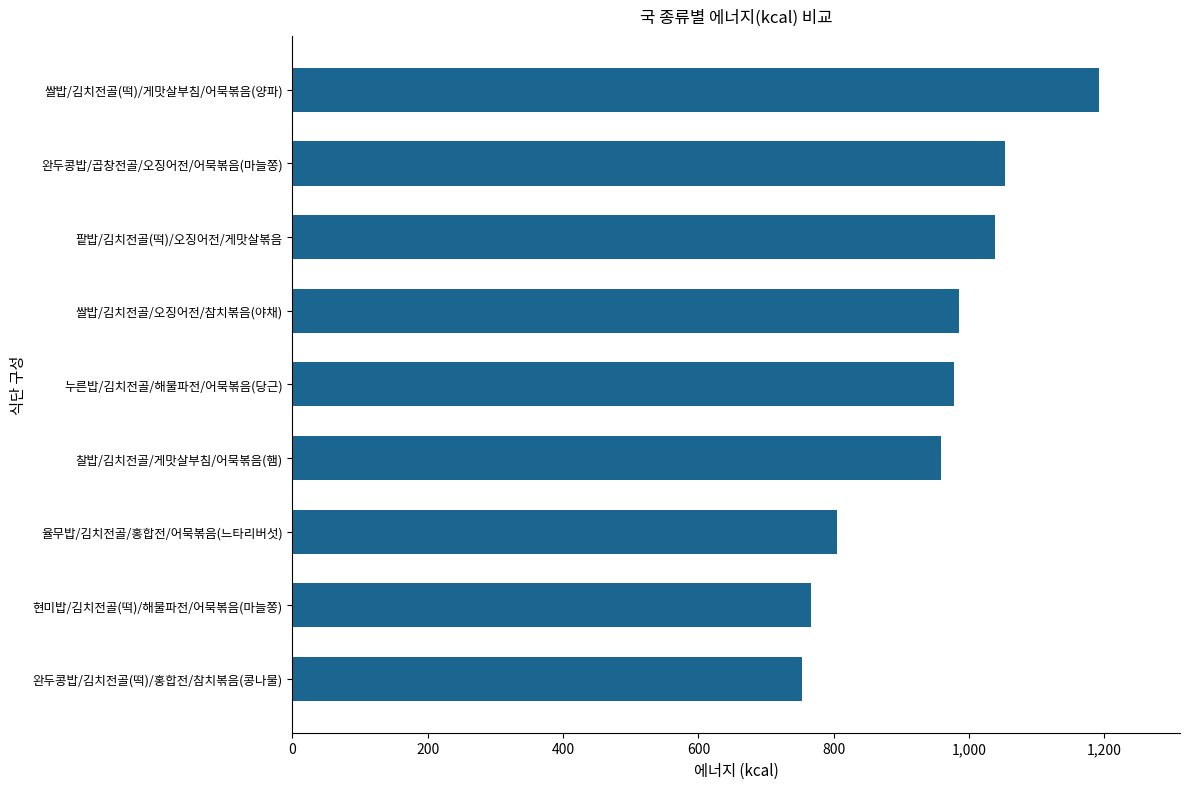

What is the difference between the maximum and minimum values?

438.9